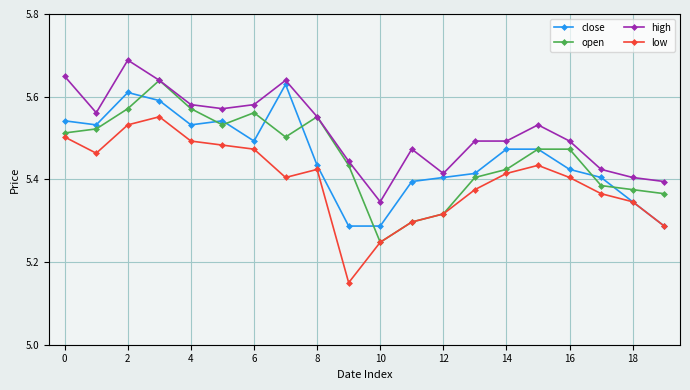

How many lines are shown in the chart?

4